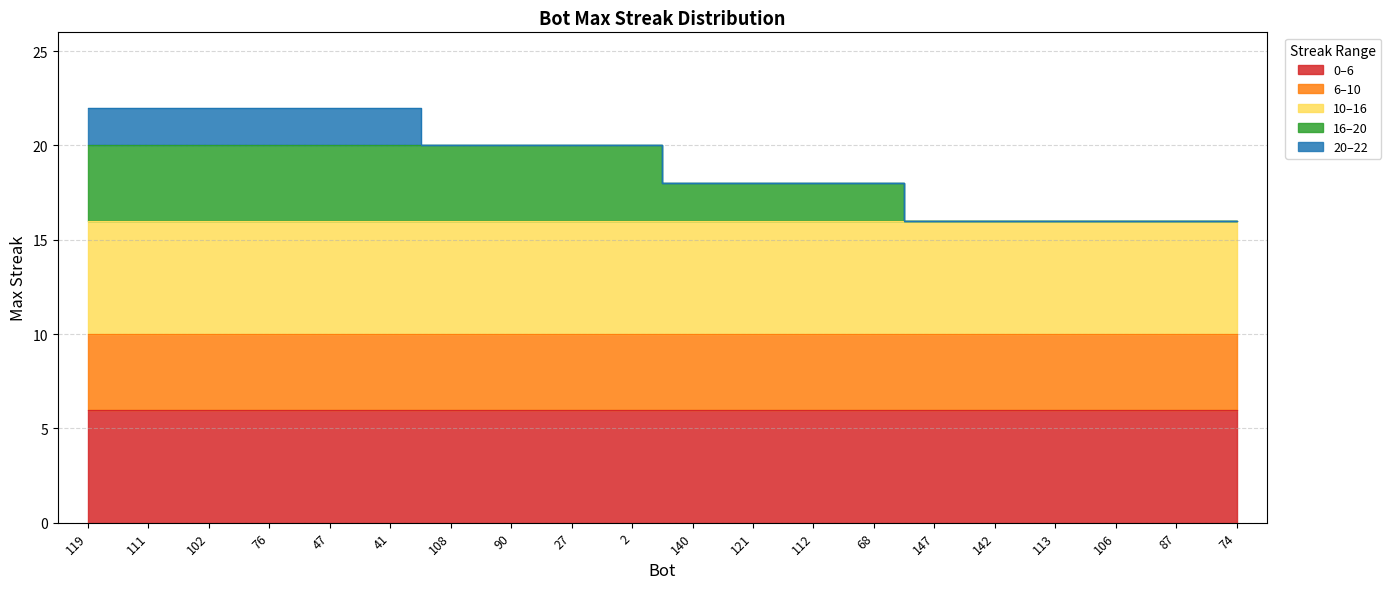

How many values exceed 20?

6